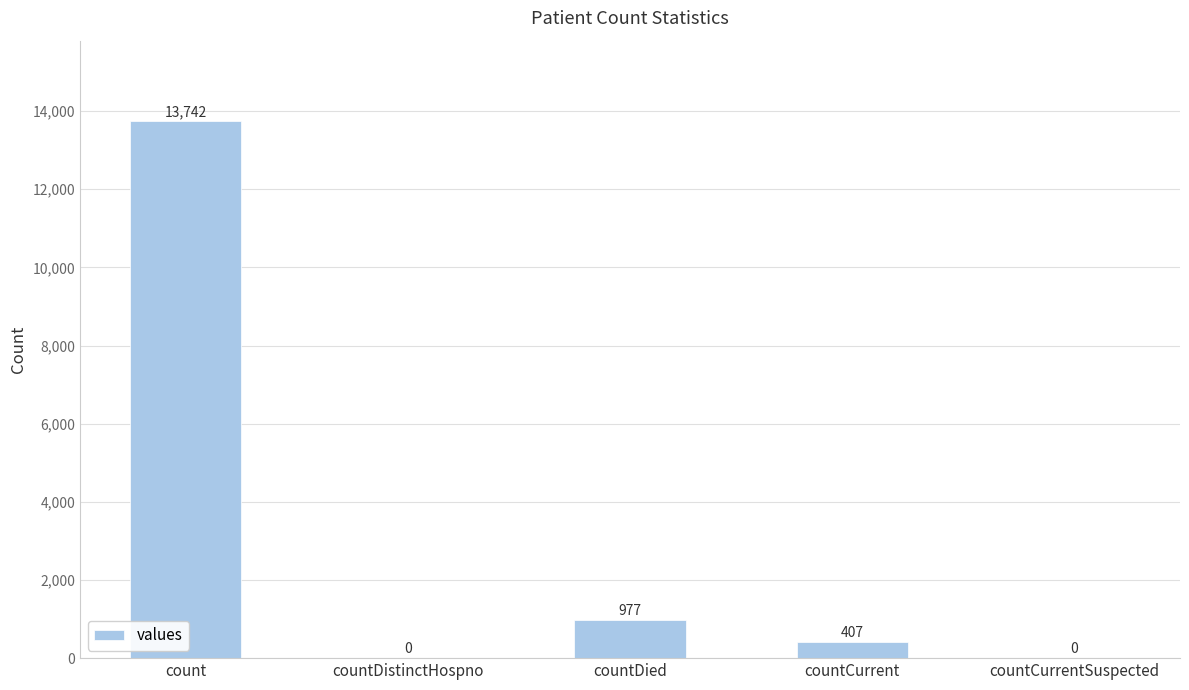

Is it true that the value at countCurrentSuspected is -8450?

False